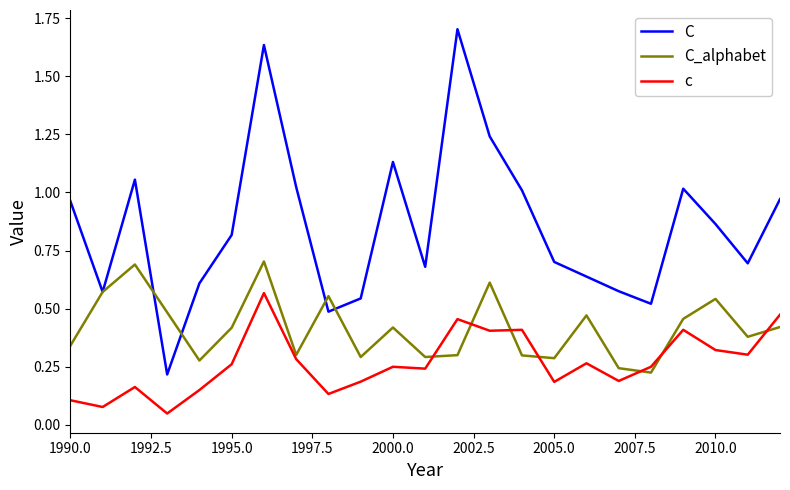

Rank the series by their maximum value, from highest to lowest.

C, C_alphabet, c